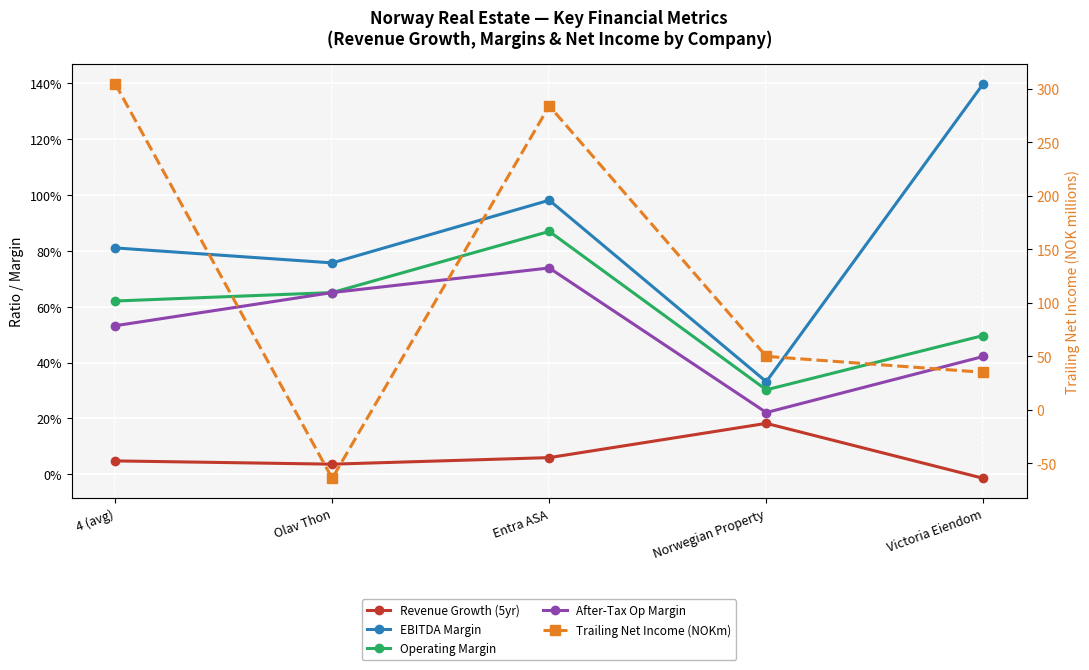

Reading right to left, transcribe all the data shown in this chart.

Revenue Growth (5yr): Victoria Eiendom=-0.0	Norwegian Property=0.2	Entra ASA=0.1	Olav Thon=0.0	4 (avg)=0.0
EBITDA Margin: Victoria Eiendom=1.4	Norwegian Property=0.3	Entra ASA=1.0	Olav Thon=0.8	4 (avg)=0.8
Operating Margin: Victoria Eiendom=0.5	Norwegian Property=0.3	Entra ASA=0.9	Olav Thon=0.7	4 (avg)=0.6
After-Tax Op Margin: Victoria Eiendom=0.4	Norwegian Property=0.2	Entra ASA=0.7	Olav Thon=0.7	4 (avg)=0.5
Trailing Net Income (NOKm): Victoria Eiendom=35.0	Norwegian Property=49.9	Entra ASA=284.0	Olav Thon=-64.1	4 (avg)=304.8